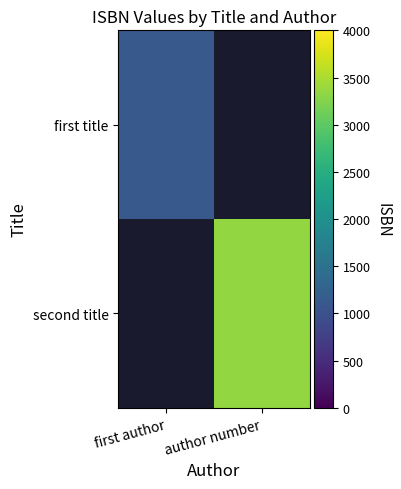

What is the maximum value shown in the chart?

3344.0